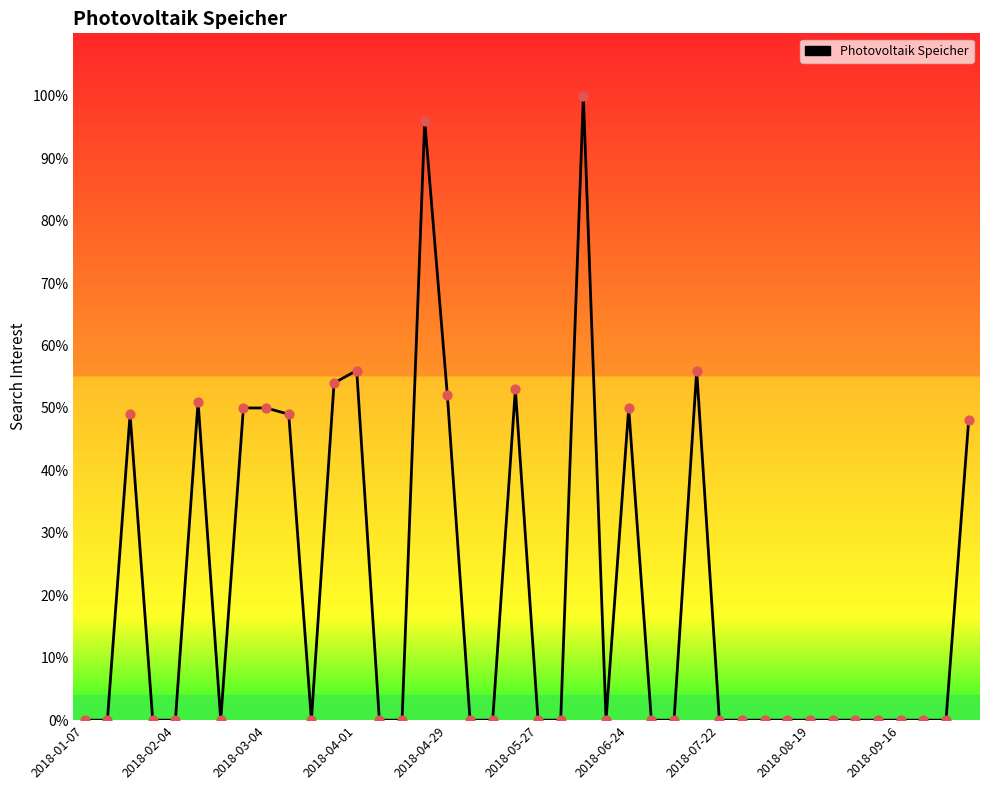

What is the difference between the maximum and minimum values?

100